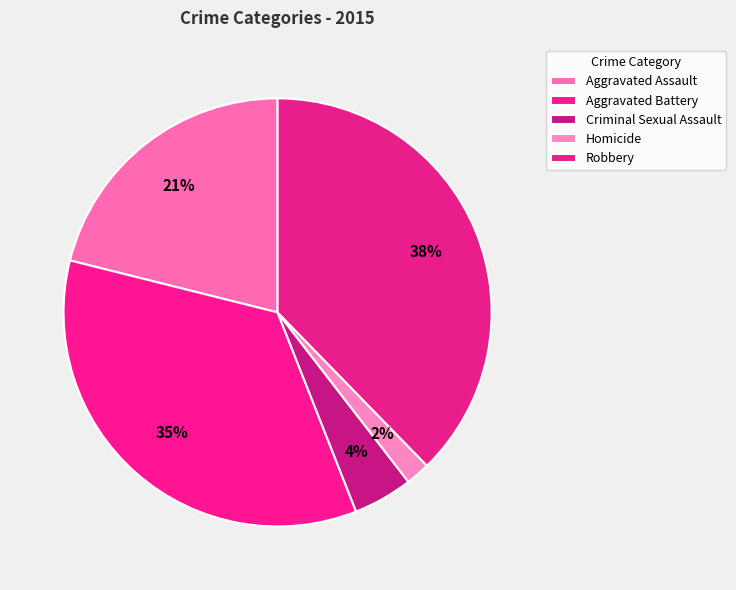

Count the number of slices in the pie.

5